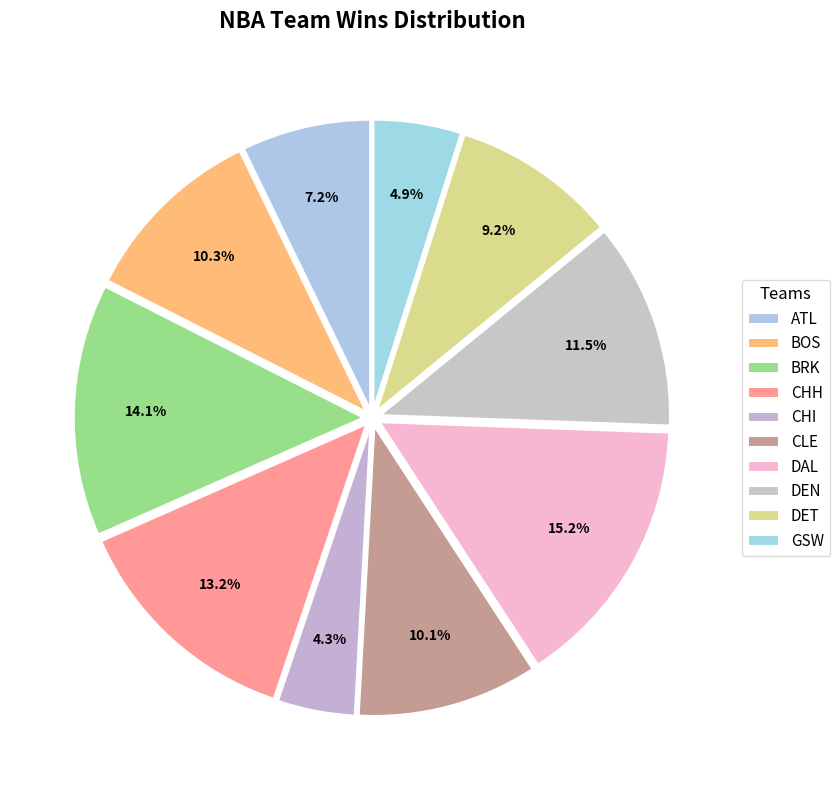

Does any single category account for the majority?

No